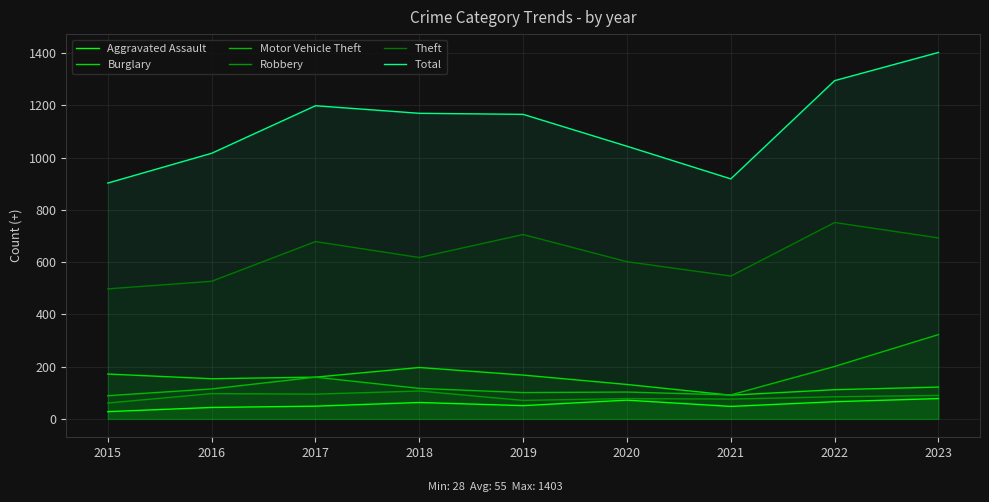

True or false: Robbery and Aggravated Assault intersect in this chart.

False